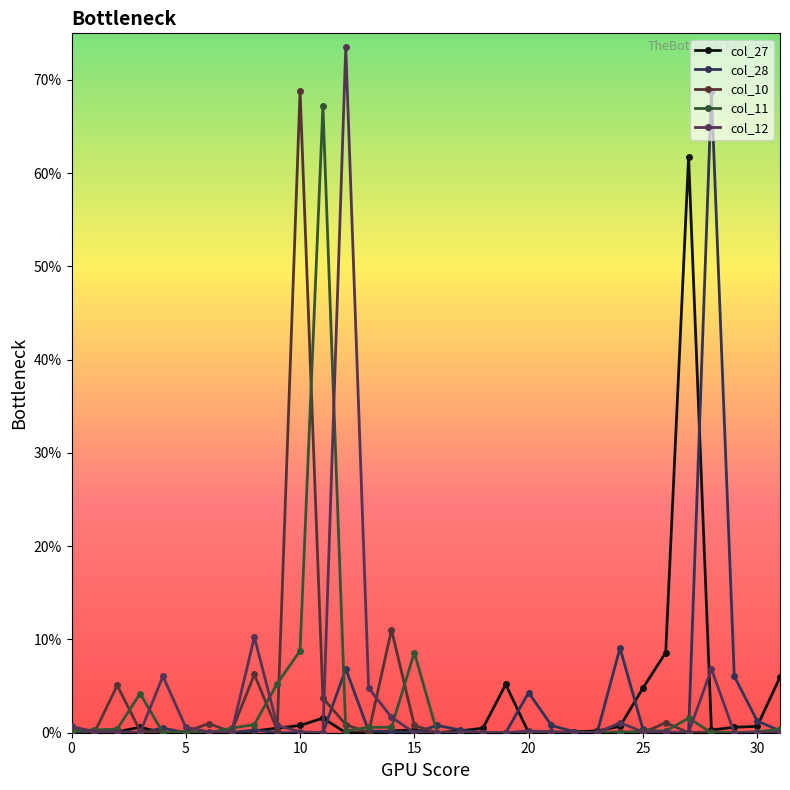

How many intersections are there between col_27 and col_12?

10